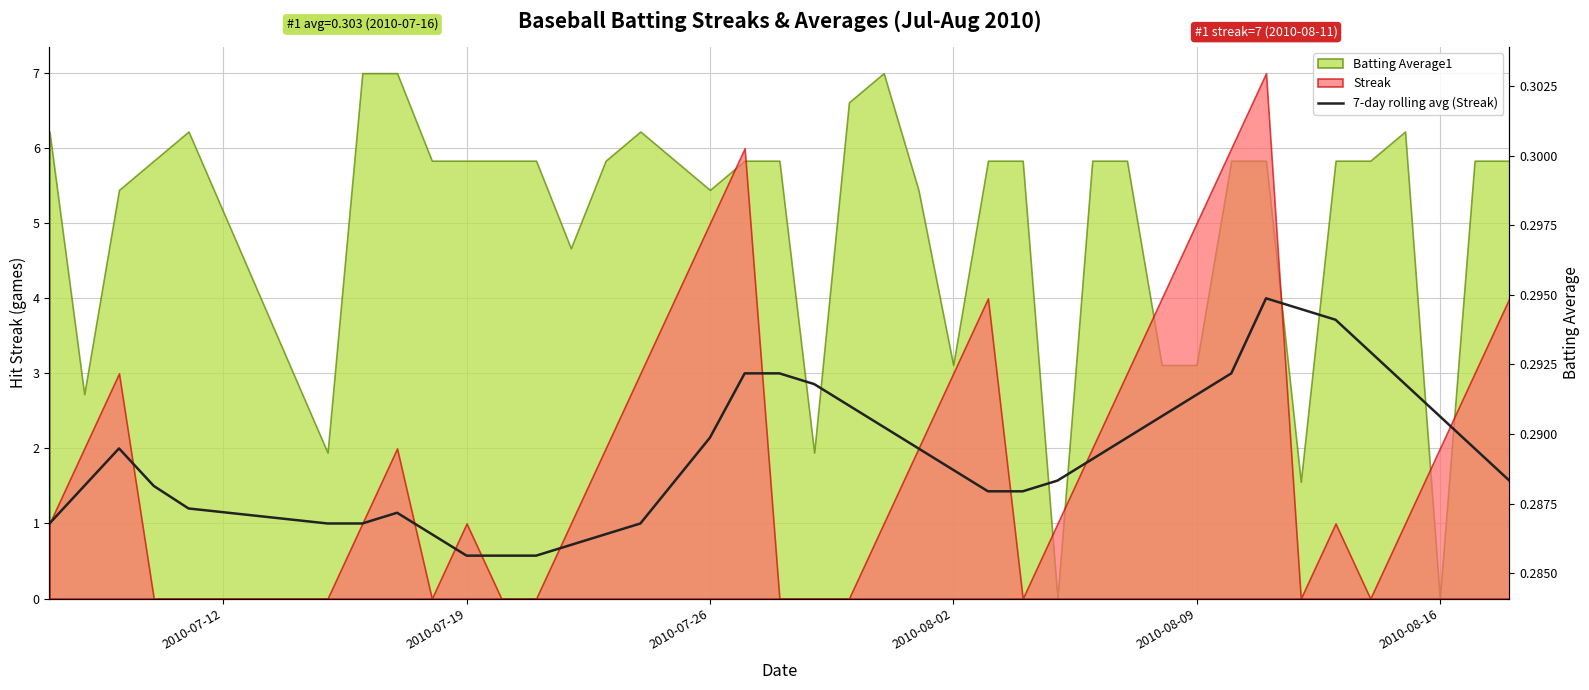

Is it true that the value at 2010-07-12 is 0.7?

False